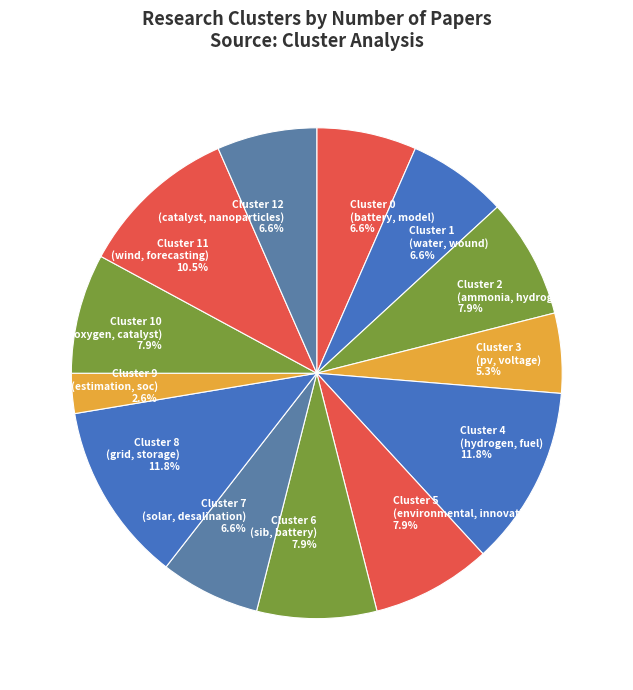

Is there a majority slice in this chart?

No